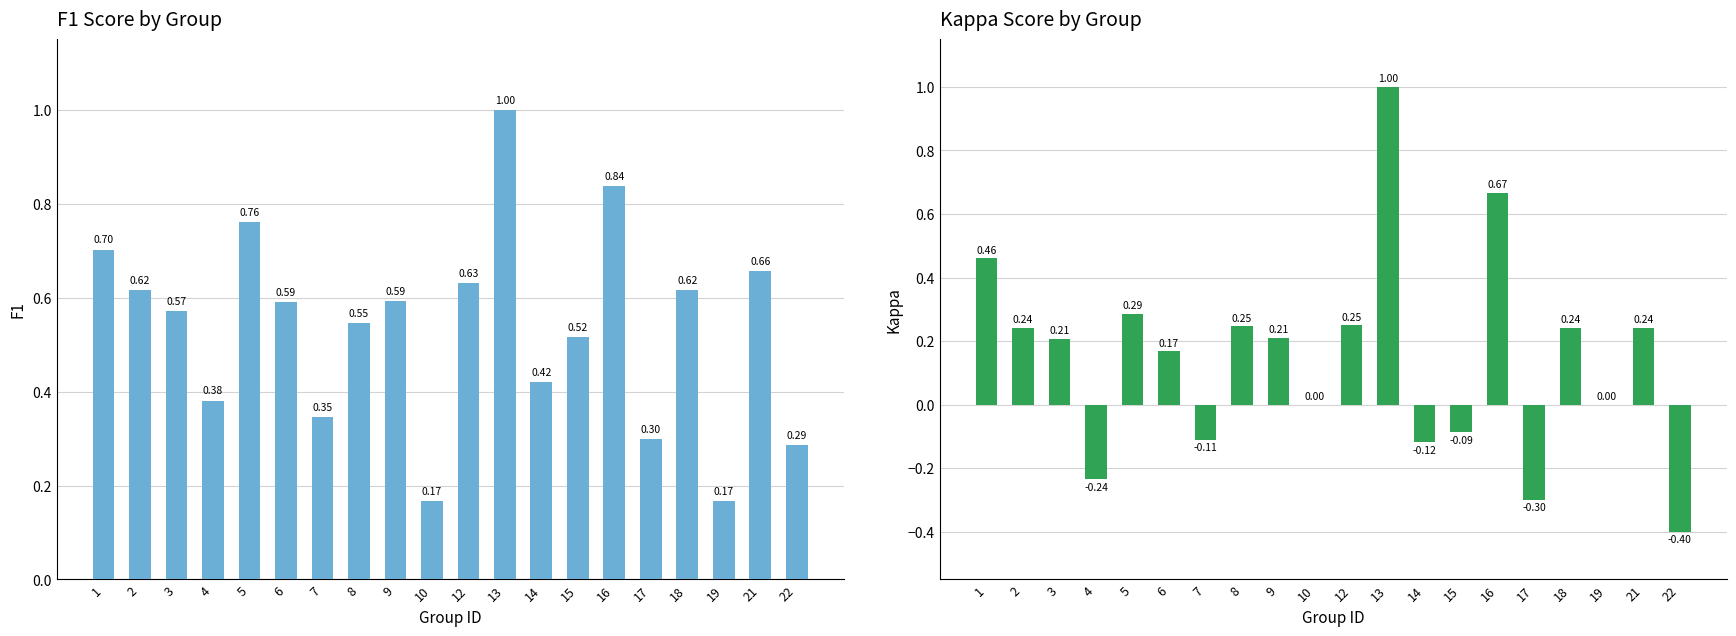

What is the spread (max minus min) of values at 15?

0.6